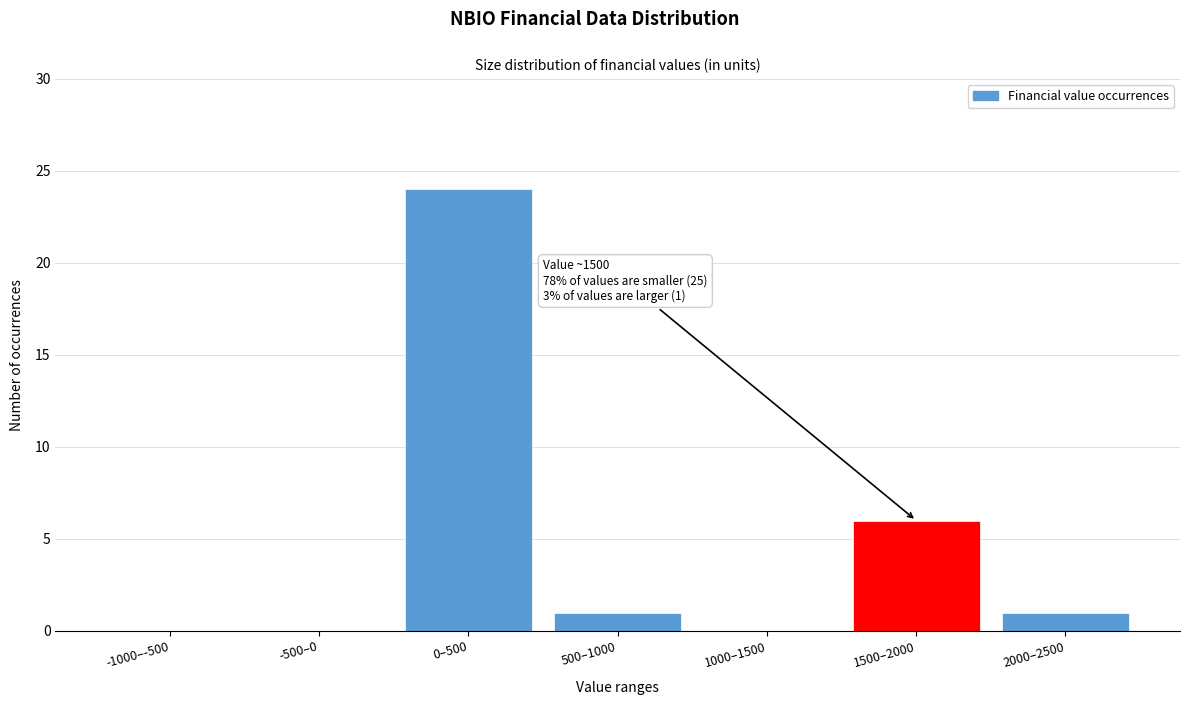

Reading left to right, extract all data points from this chart.

-1000–-500=0	-500–0=0	0–500=24	500–1000=1	1000–1500=0	1500–2000=6	2000–2500=1